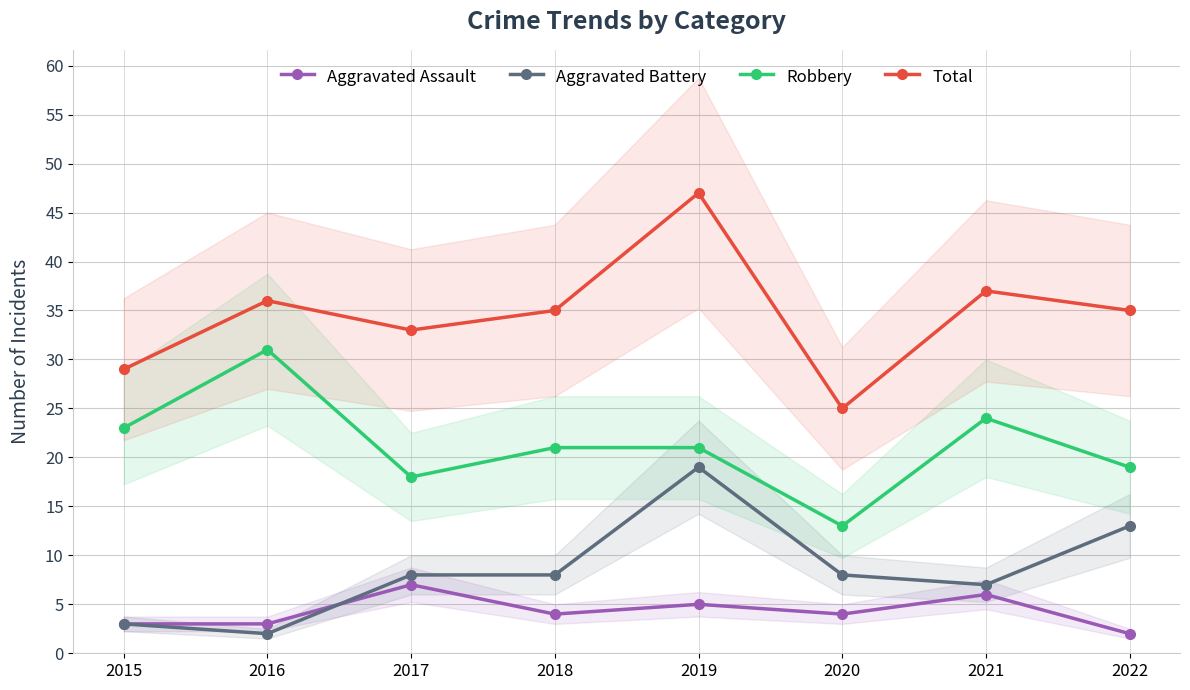

Is the value of Total at 2016 greater than the value of Aggravated Assault at 2020?

Yes